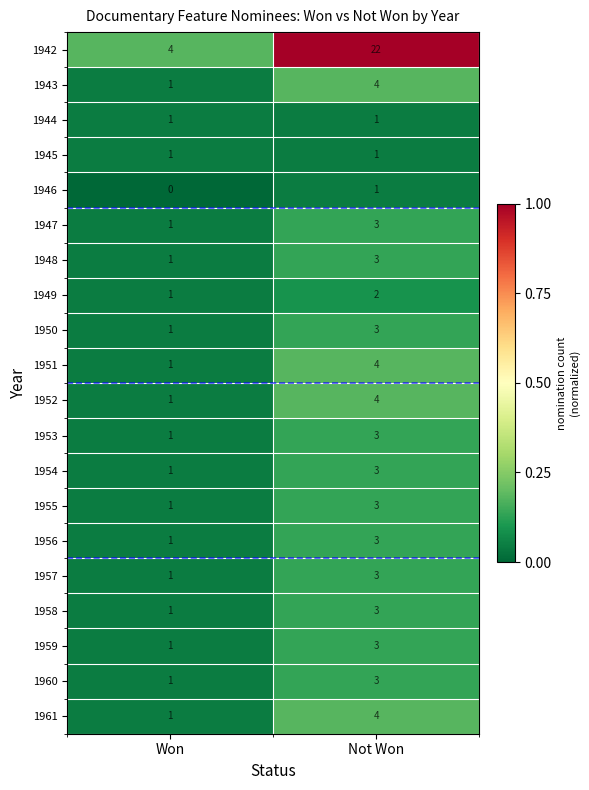

What is the total value across all series at Not Won?

76